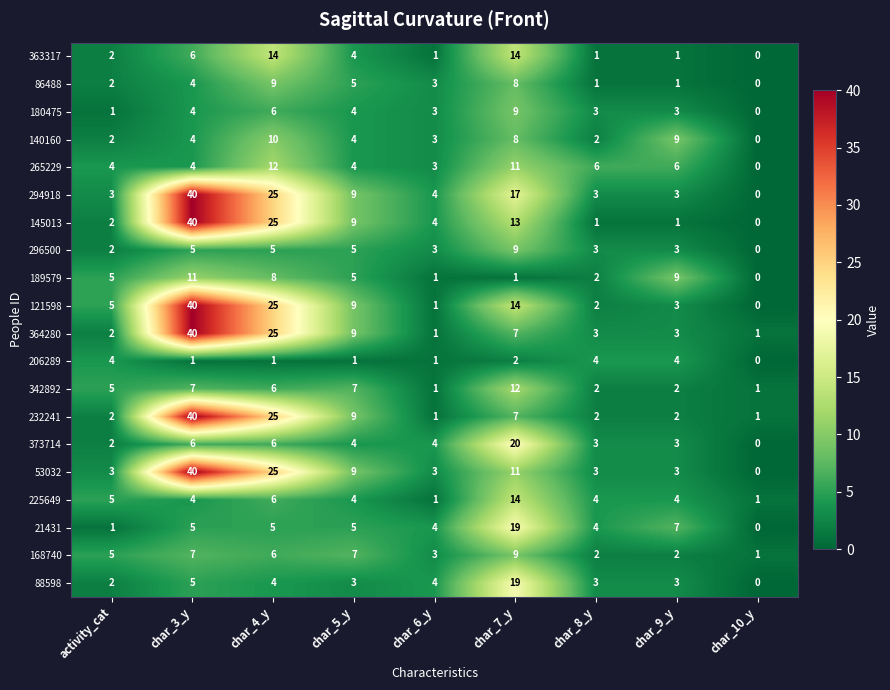

What value does the 53032 series have at char_8_y?

3